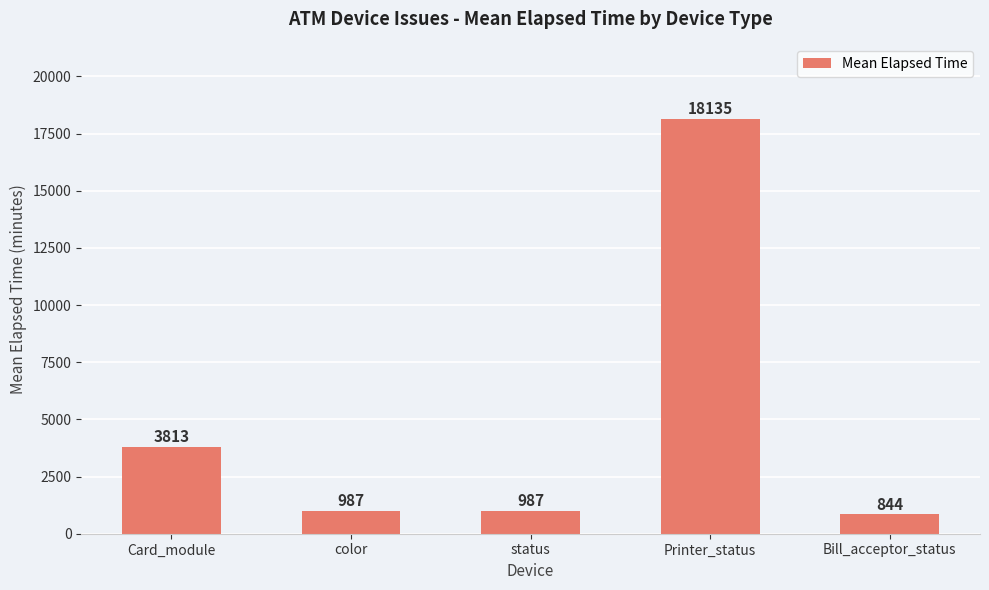

Reading right to left, what are all the values shown in this chart?

844	18135	987	987	3813